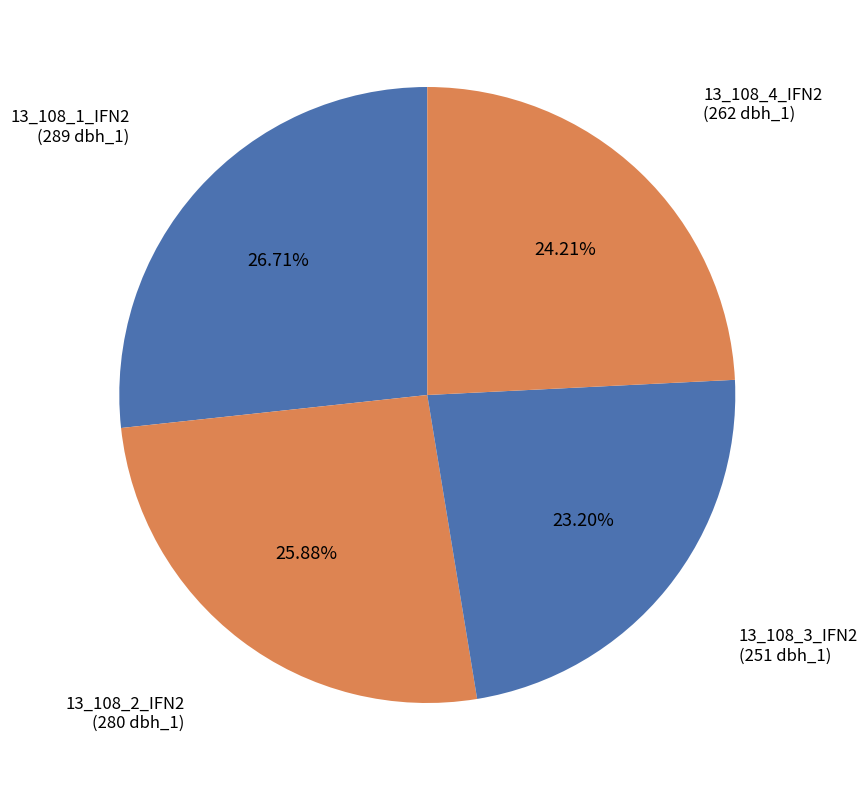

What percentage is NOT represented by 13_108_3_IFN2?

76.8%